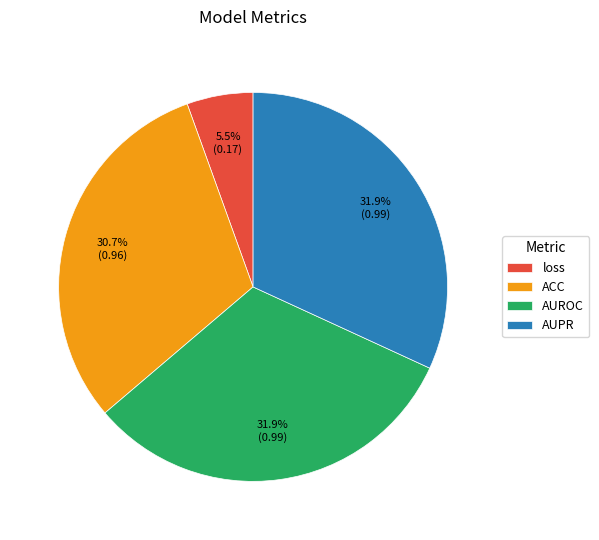

Is it true that ACC is 31% of the pie?

True